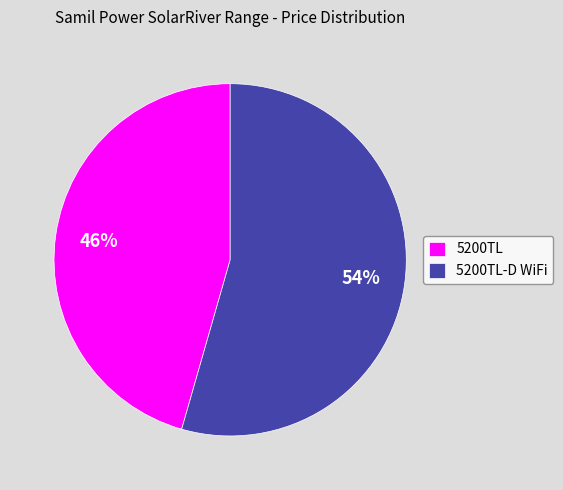

True or false: 5200TL accounts for 56% of the total.

False